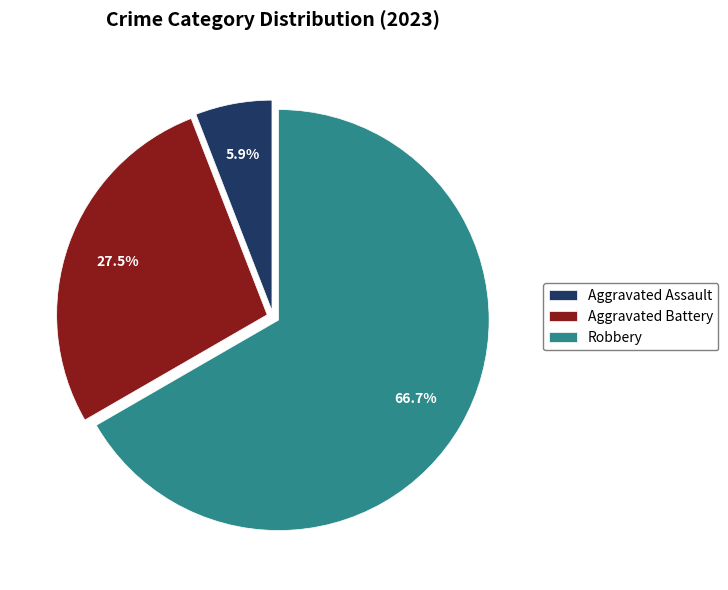

Which slice is the largest?

Robbery